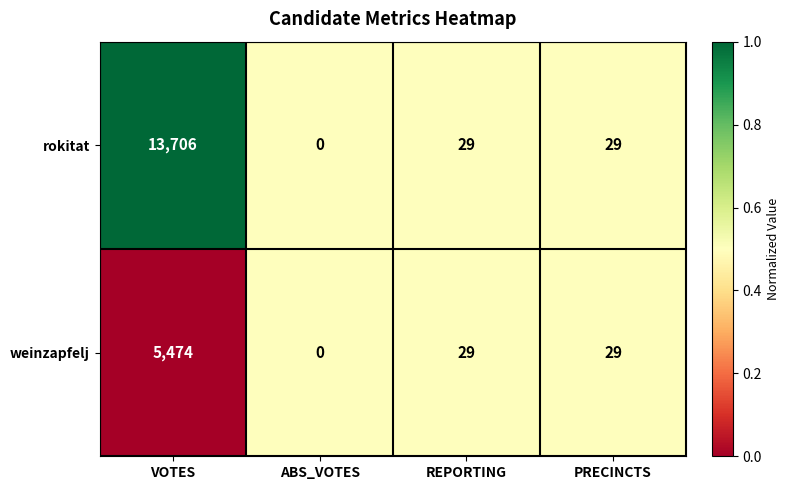

Reading right to left, what are all the values shown in this chart?

rokitat: PRECINCTS=29	REPORTING=29	ABS_VOTES=0	VOTES=13706
weinzapfelj: PRECINCTS=29	REPORTING=29	ABS_VOTES=0	VOTES=5474